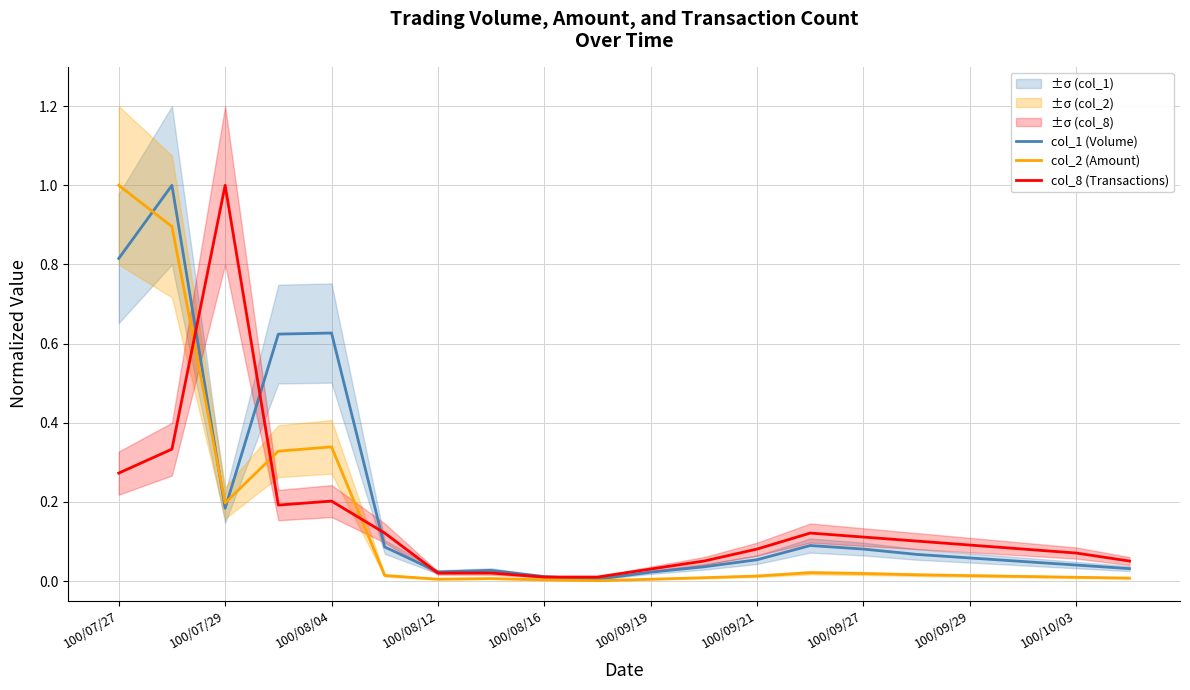

What is the difference between the second highest and minimum values in the col_1 (Volume) series?

0.8